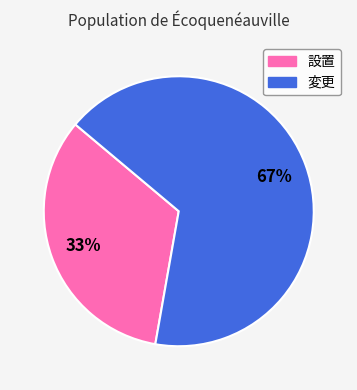

What percentage is the 変更 slice, to the nearest percent?

67%